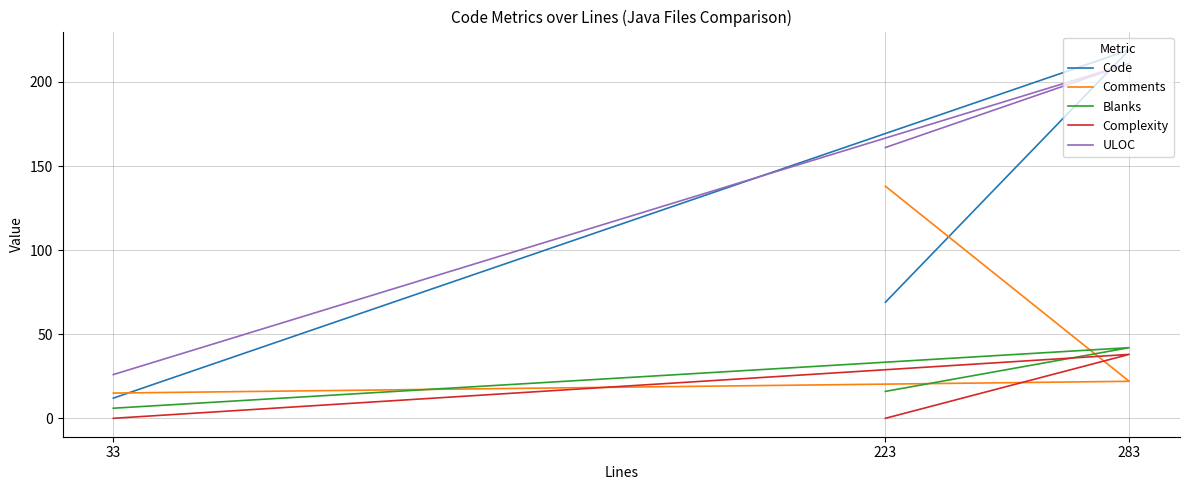

List the labels in order of Comments value, largest first.

223, 283, 33